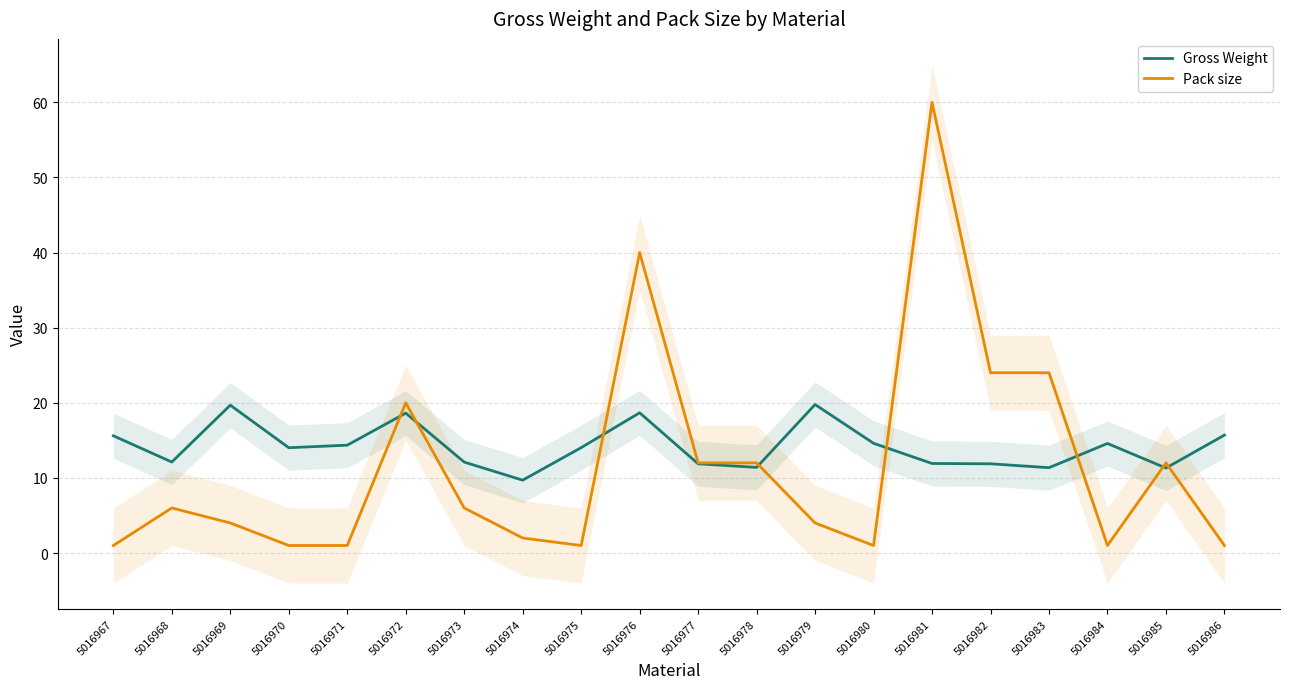

What is the maximum value for Gross Weight?

19.8